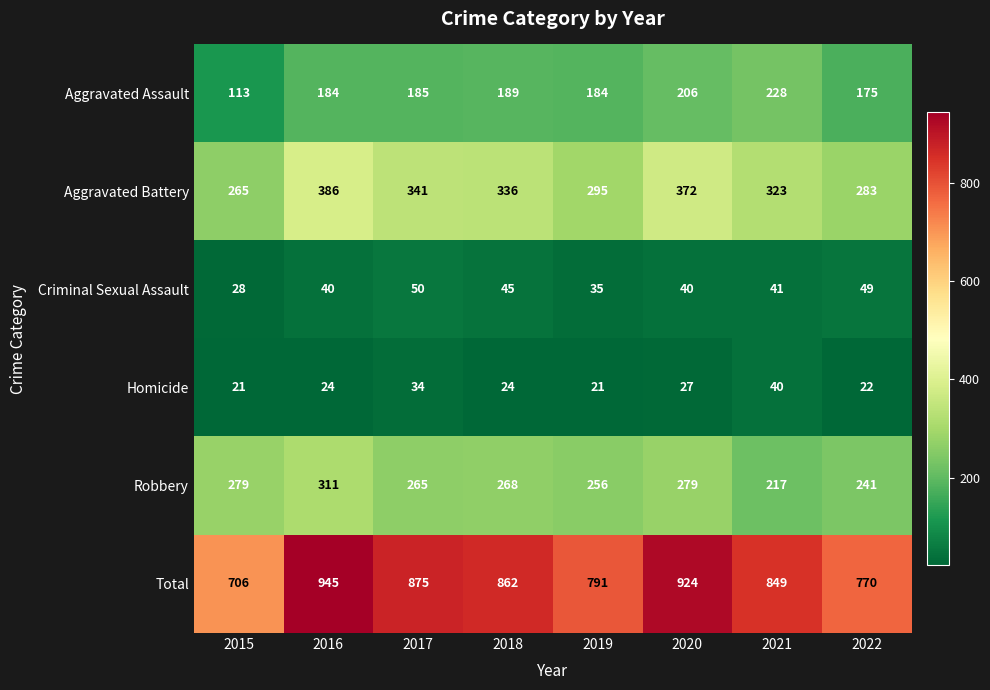

Rank the series at 2017 from highest to lowest value.

Total, Aggravated Battery, Robbery, Aggravated Assault, Criminal Sexual Assault, Homicide